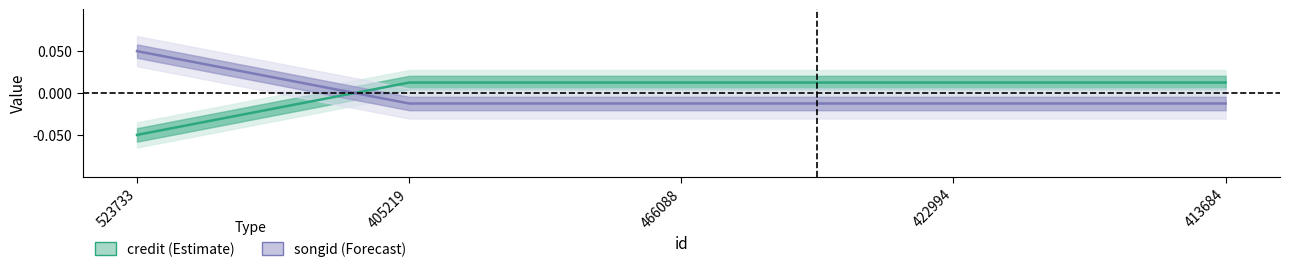

Which series ends up on top after the final intersection of songid and credit?

credit